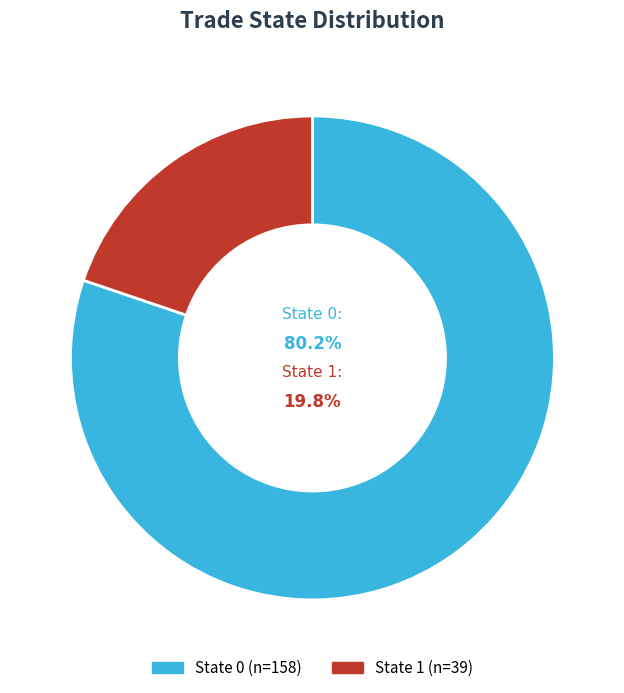

True or false: 1 accounts for 20% of the total.

True